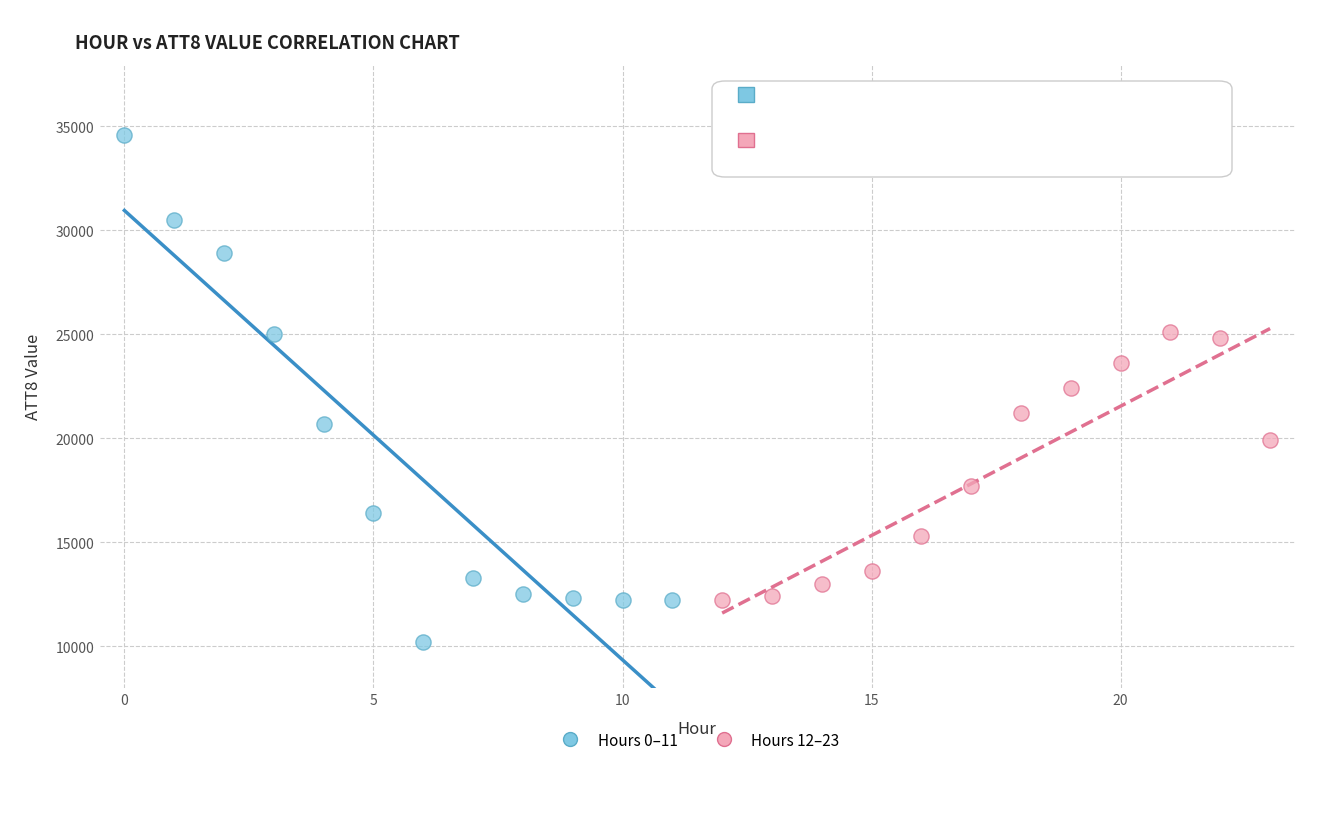

Which series has the largest Y range (max minus min)?

Hours 0–11